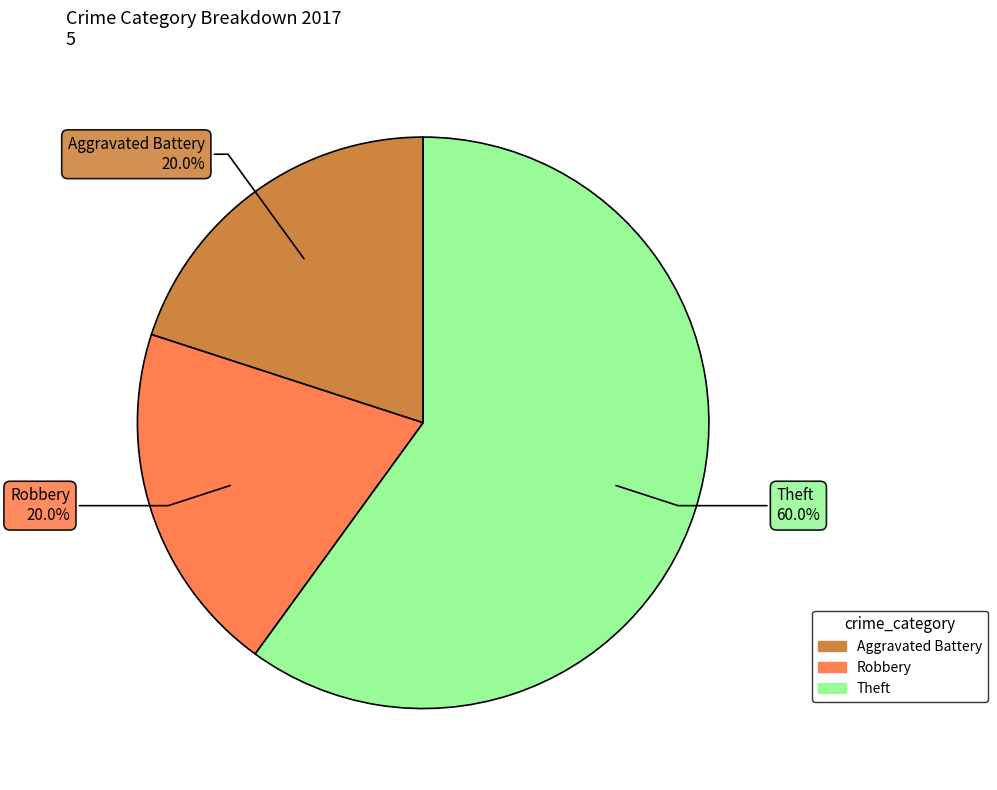

Is there any slice that represents more than half of the pie?

Yes